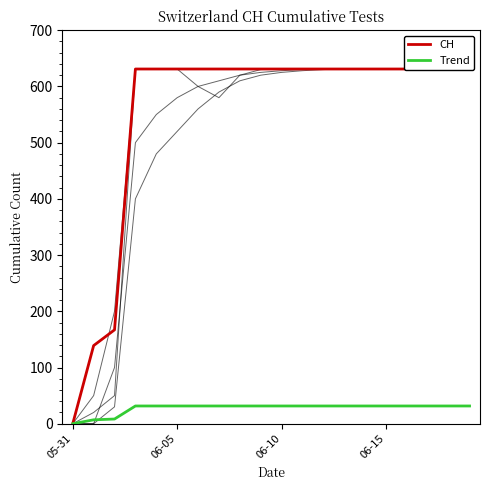

Which series has the largest total across all categories?

CH